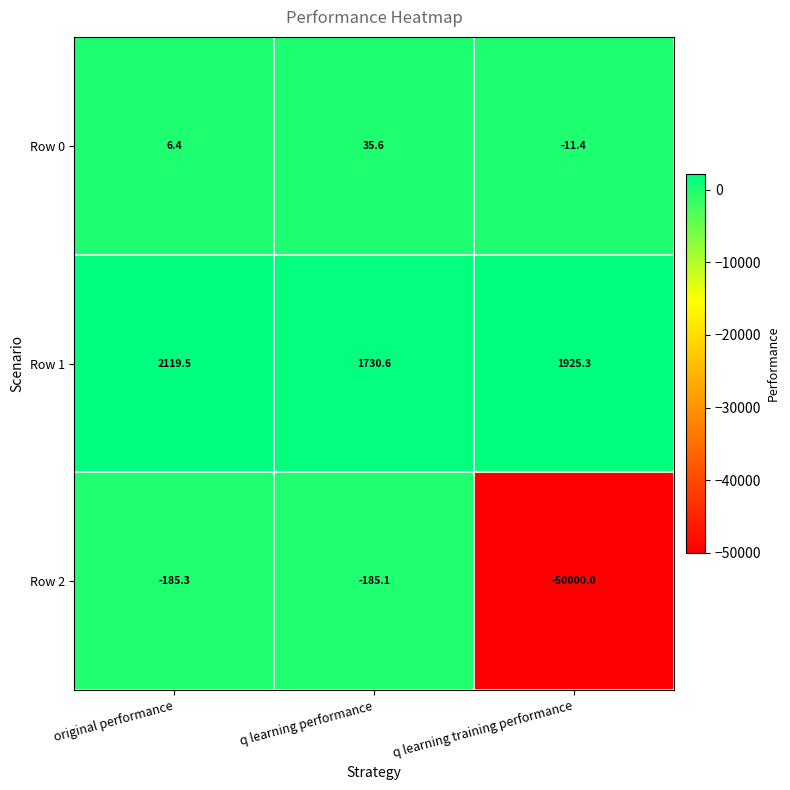

What is the spread (max minus min) of values at original performance?

2304.8